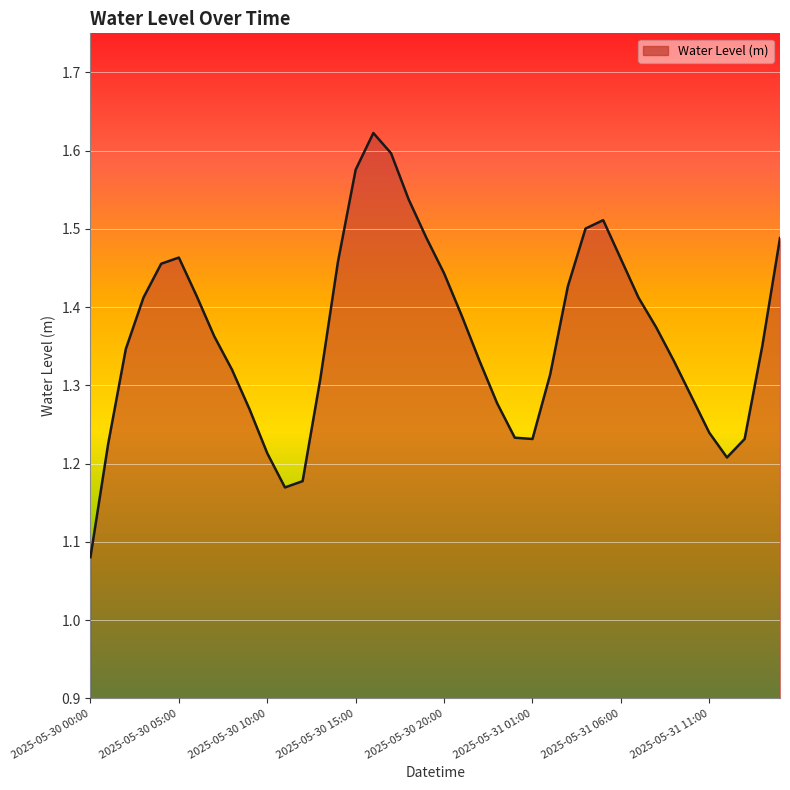

What is the difference between the maximum and minimum values?

0.5